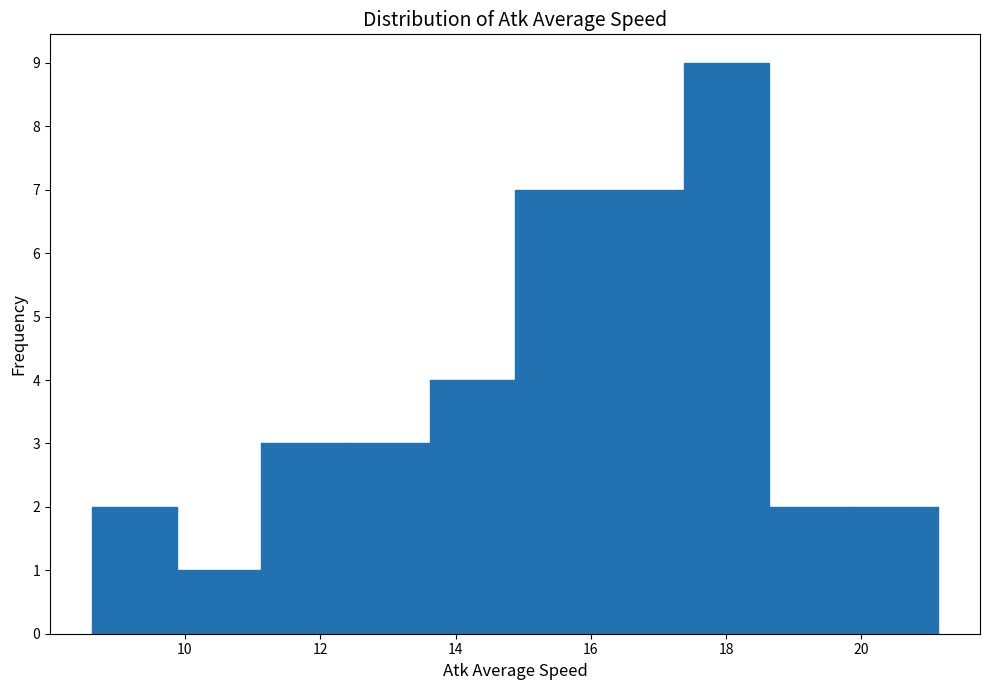

Reading left to right, transcribe this chart: for each bar, give the range it covers on the x-axis and its height. Neither the bar edges nor the heights are printed on the chart, so give them approximately, as read against the axes.

8.6 to 9.8: 2
9.8 to 11.2: 1
11.2 to 12.4: 3
12.4 to 13.6: 3
13.6 to 14.8: 4
14.8 to 16.2: 7
16.2 to 17.4: 7
17.4 to 18.6: 9
18.6 to 19.8: 2
19.8 to 21.2: 2